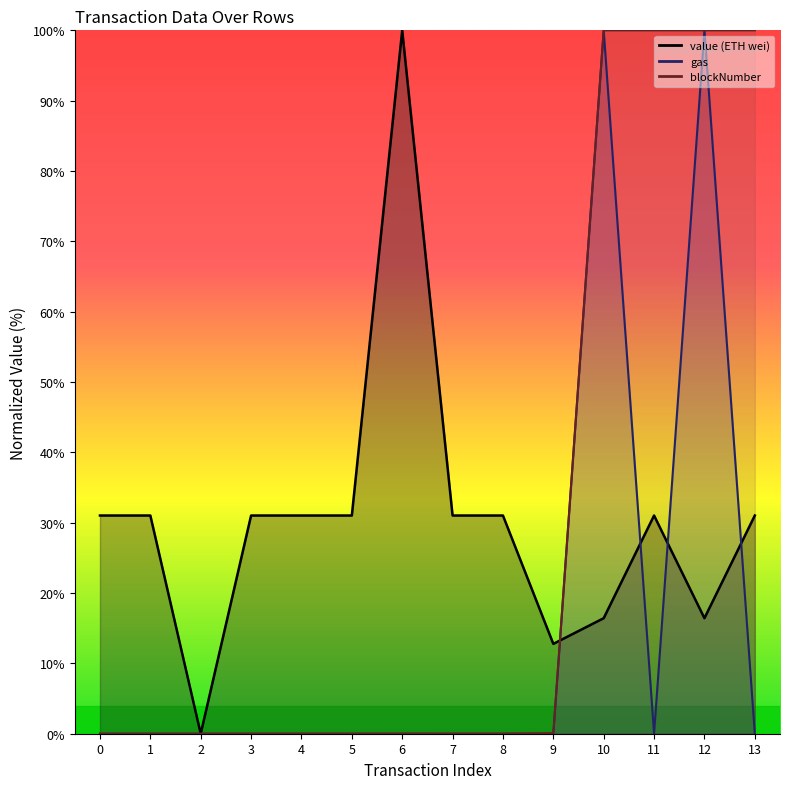

Reading right to left, list all the values displayed in this chart.

value (ETH wei): 31.0	16.4	31.0	16.4	12.8	31.0	31.0	100.0	31.0	31.0	31.0	0.0	31.0	31.0
gas: 0.0	100.0	0.0	100.0	0.0	0.0	0.0	0.0	0.0	0.0	0.0	0.0	0.0	0.0
blockNumber: 100.0	100.0	100.0	100.0	0.1	0.0	0.0	0.0	0.0	0.0	0.0	0.0	0.0	0.0